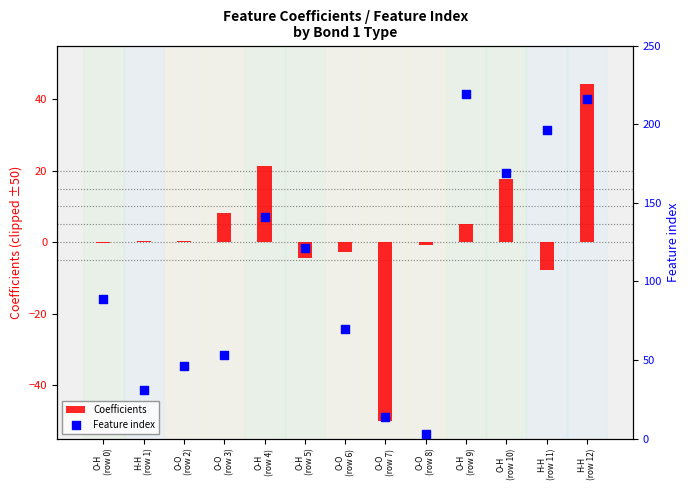

Approximately how many times larger is the value at O-O
(row 6) compared to O-H
(row 4)?

0.5